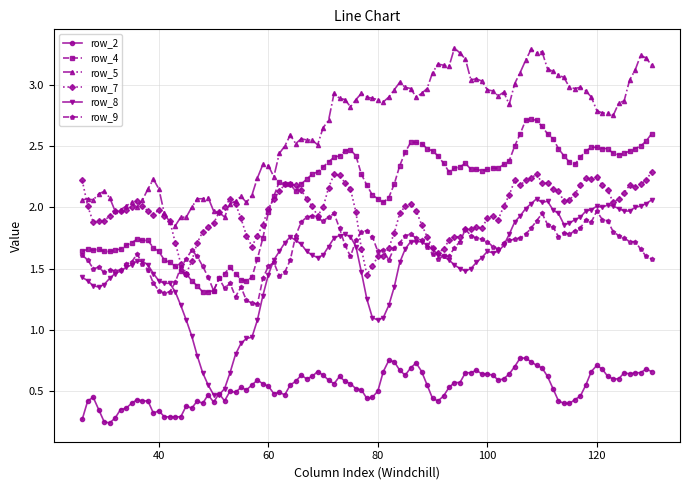

How many lines are shown in the chart?

6